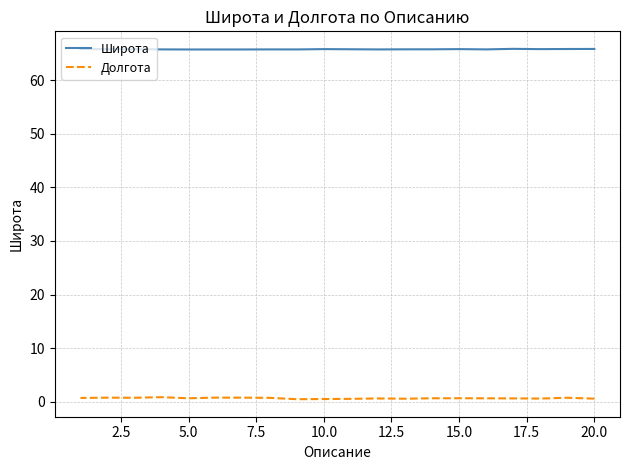

In Широта, how many points are higher than both neighbors (excluding endpoints)?

6